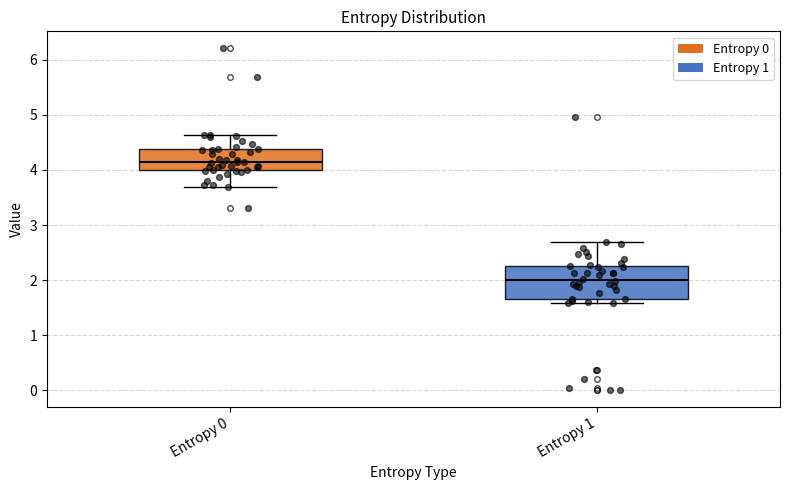

Comparing the boxes themselves (not the whiskers), which one is the tallest?

Entropy 1